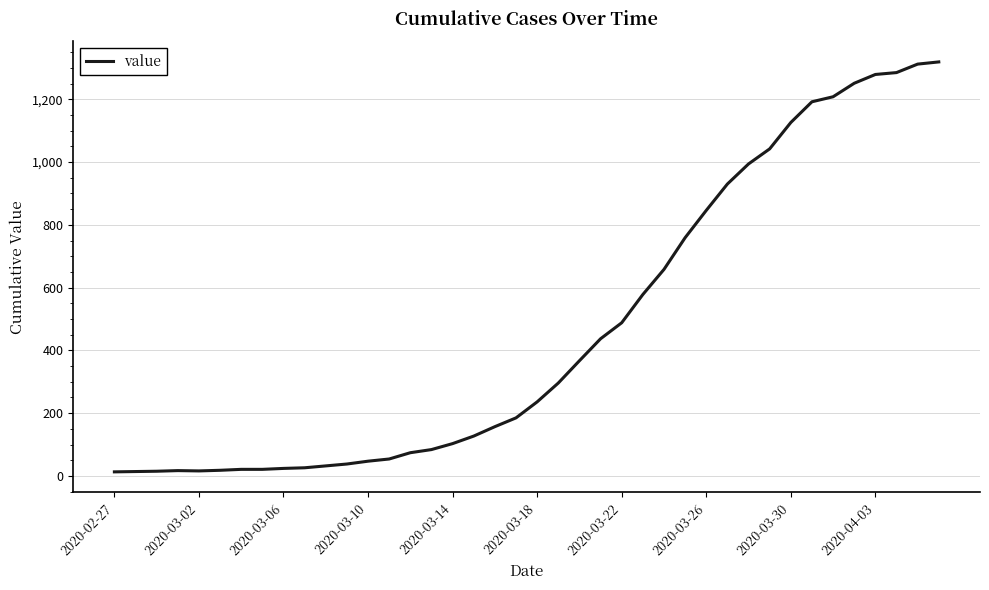

What is the maximum value shown in the chart?

1319